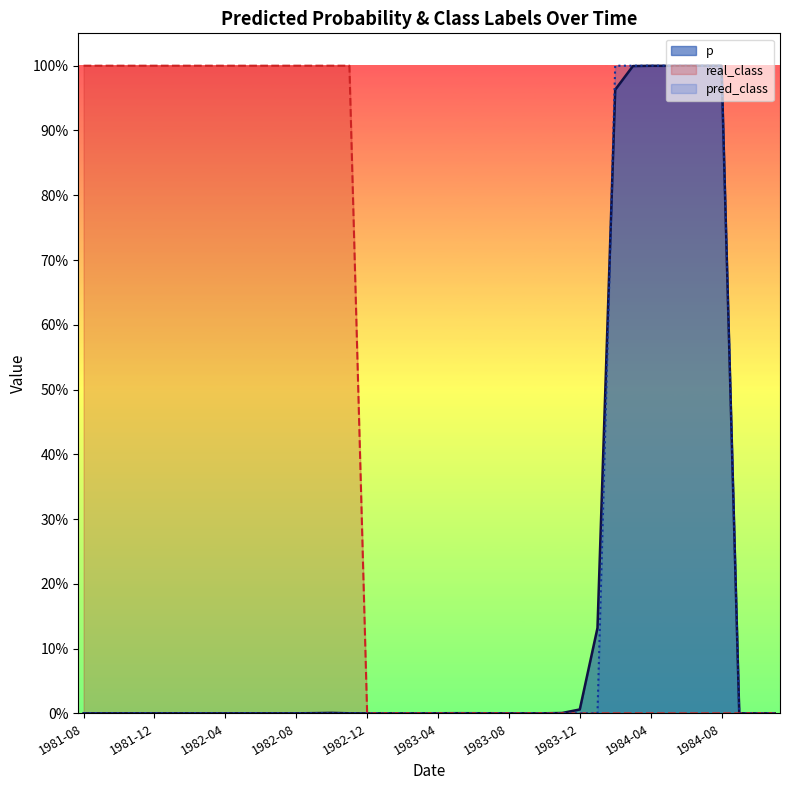

Where is the first local minimum for p?

1983-04